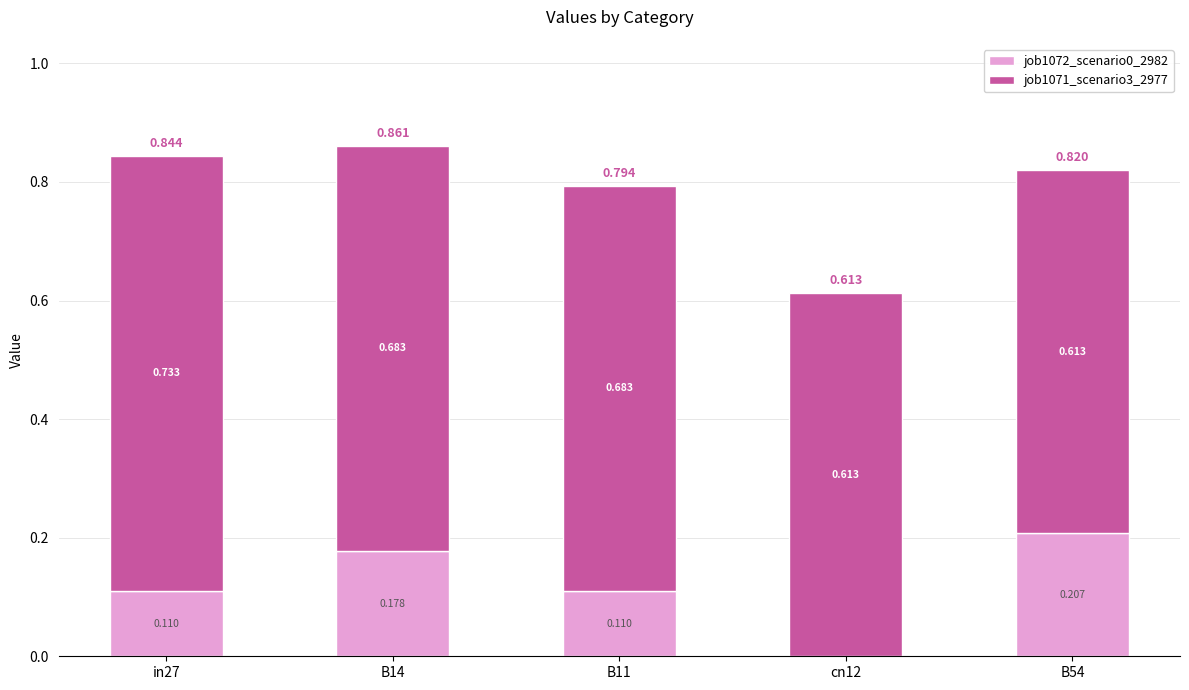

Are the bars grouped side by side (vs. stacked)?

No